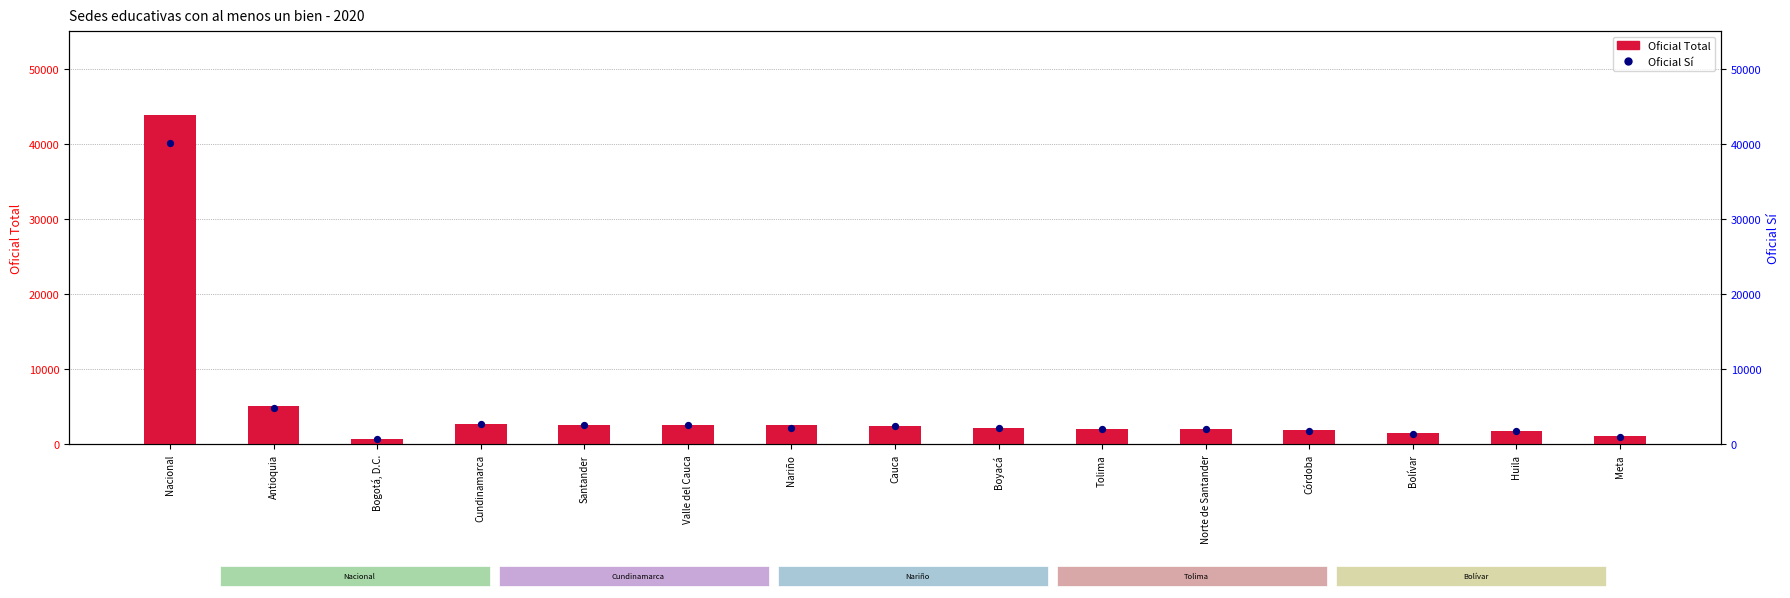

Which series has the largest total across all categories?

Oficial Total